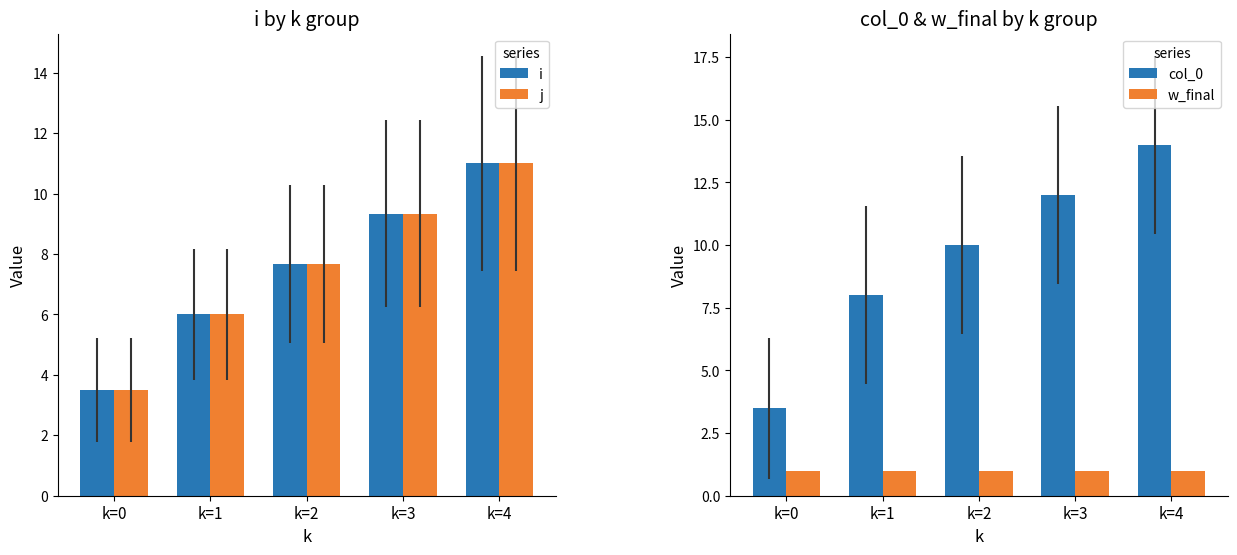

What is the highest value of the col_0 series?

14.0